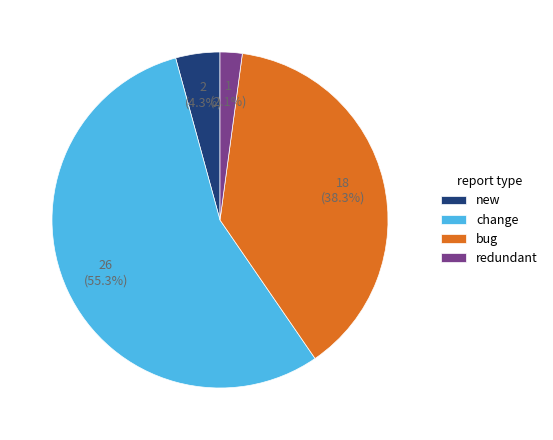

How many segments does this pie chart have?

4